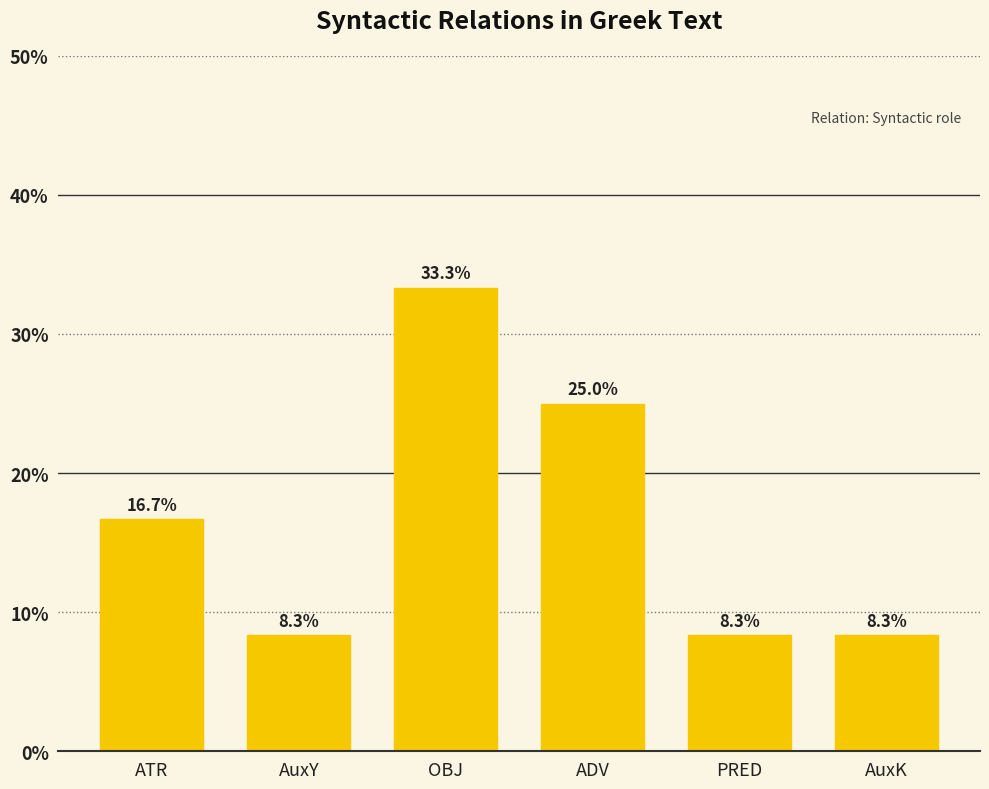

Where does the data first go above 16?

ATR